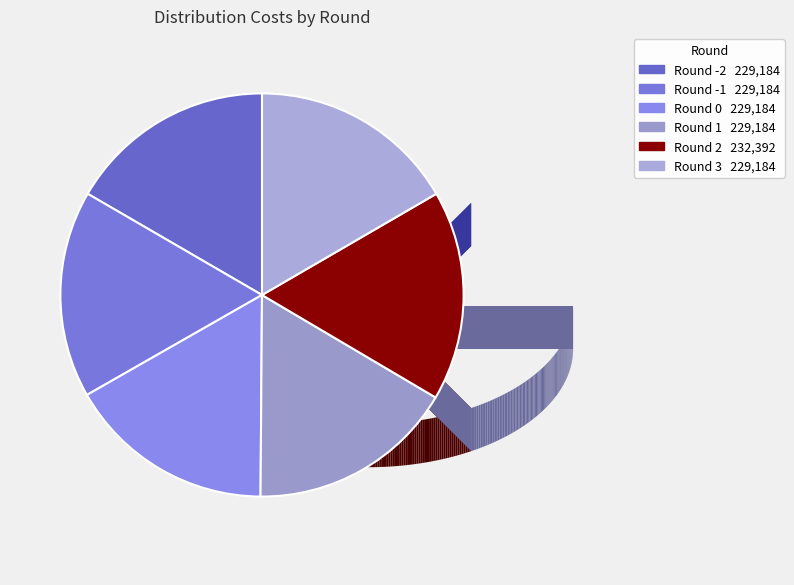

How many slices are in this pie chart?

6